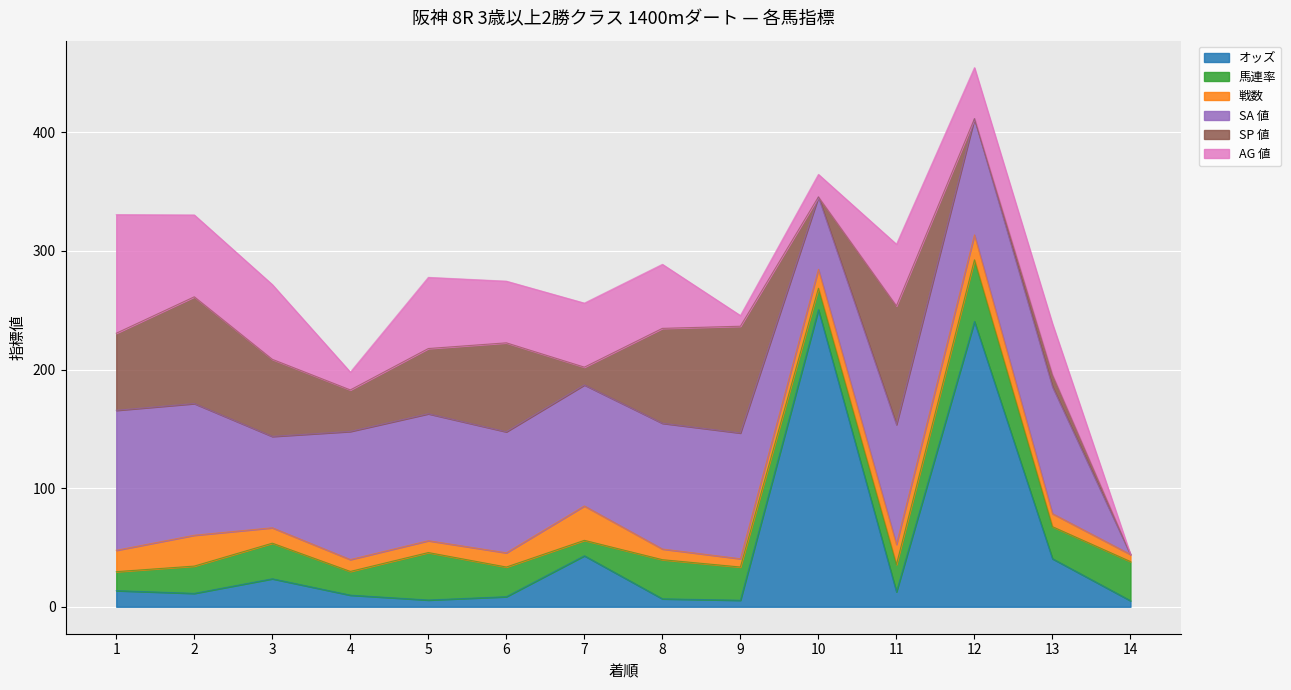

How many interior local valleys does the 馬連率 series have?

4